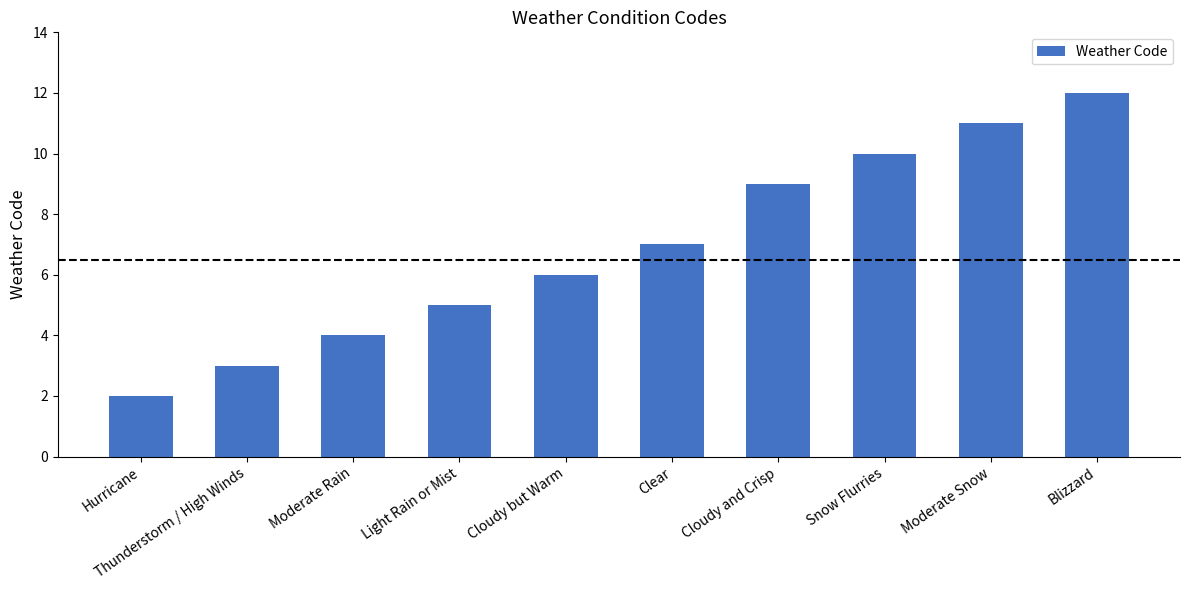

Are the bars grouped side by side (vs. stacked)?

No